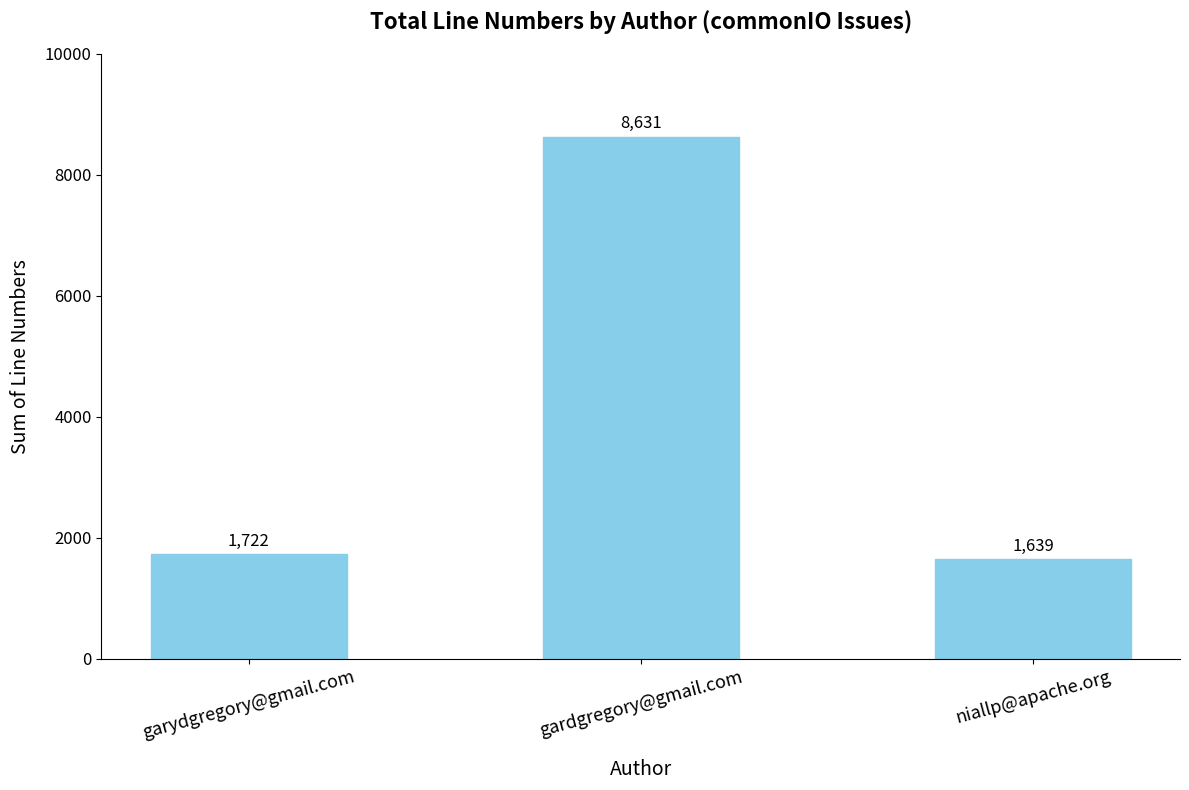

How many values are below 1722?

1